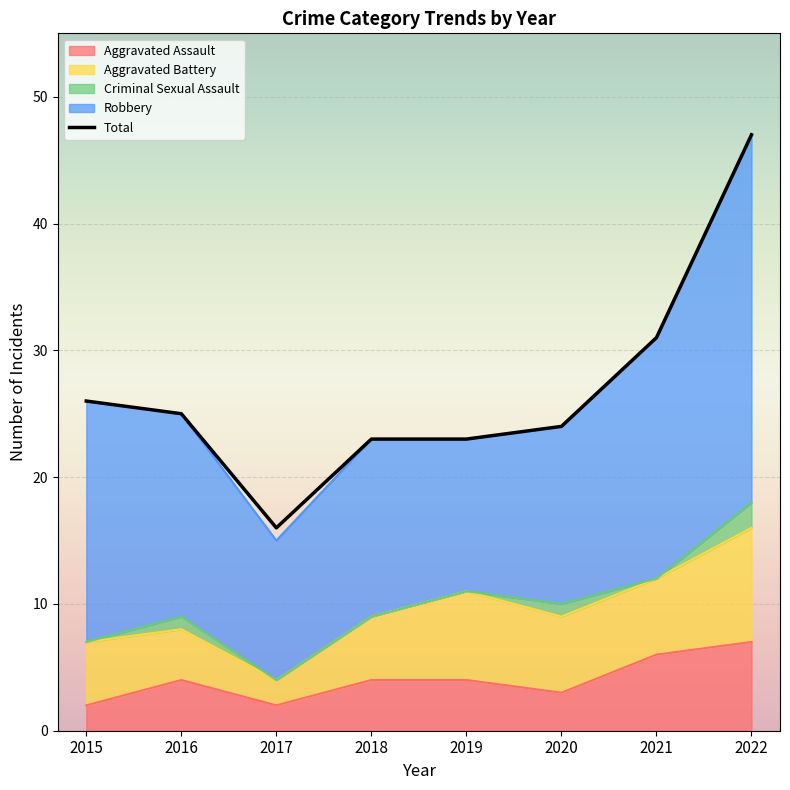

The chart shows a value of 23 at 2019. True or false?

True